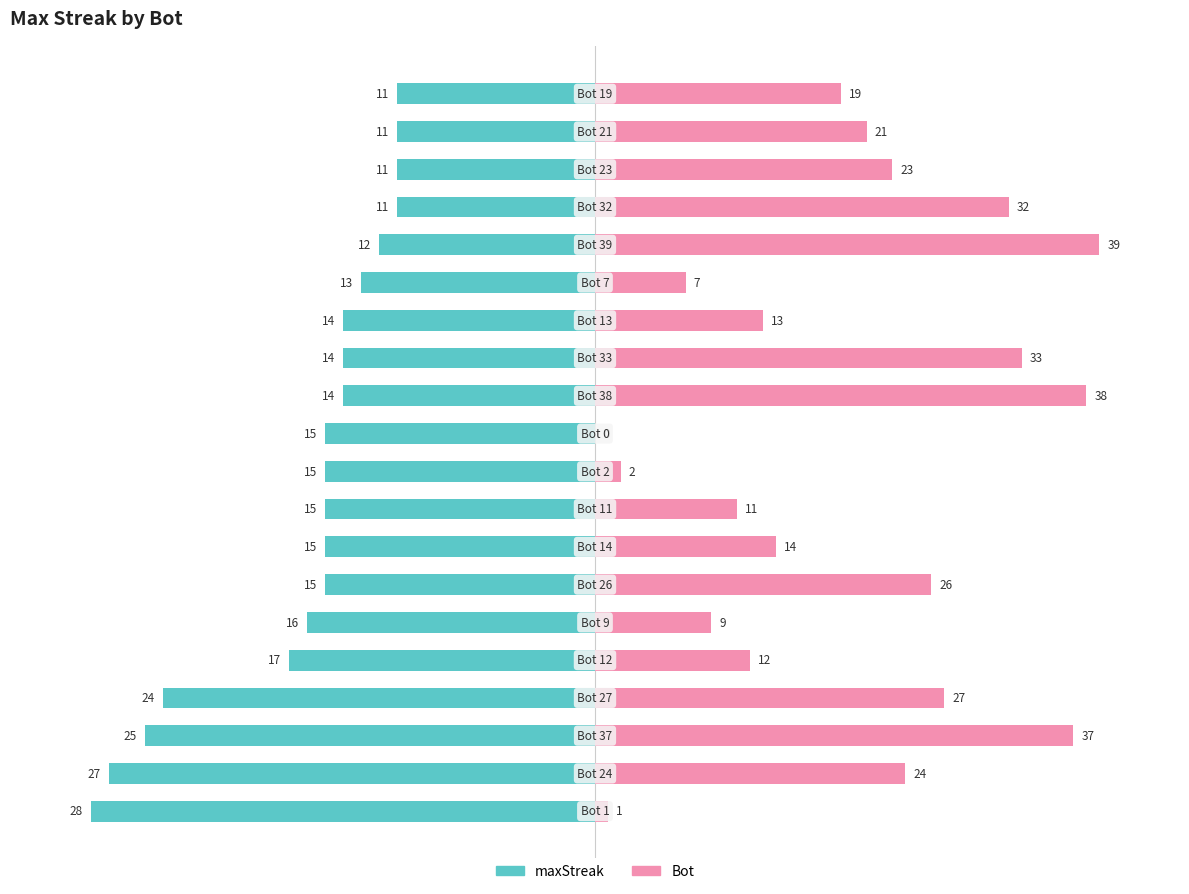

Between 3 and 16, which series saw the biggest shift?

maxStreak